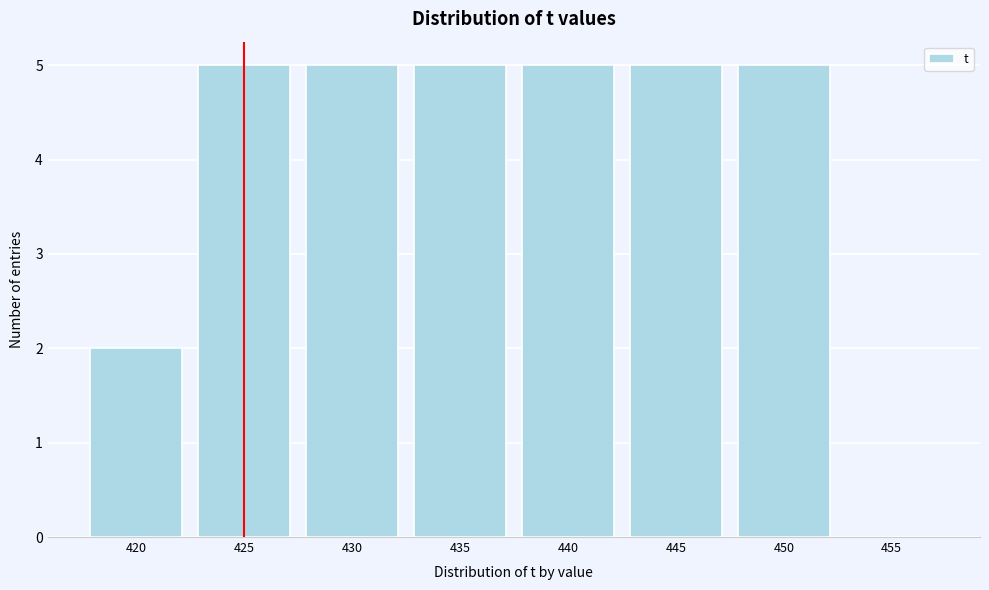

Reading left to right, list all the values displayed in this chart.

420=2	425=5	430=5	435=5	440=5	445=5	450=5	455=0